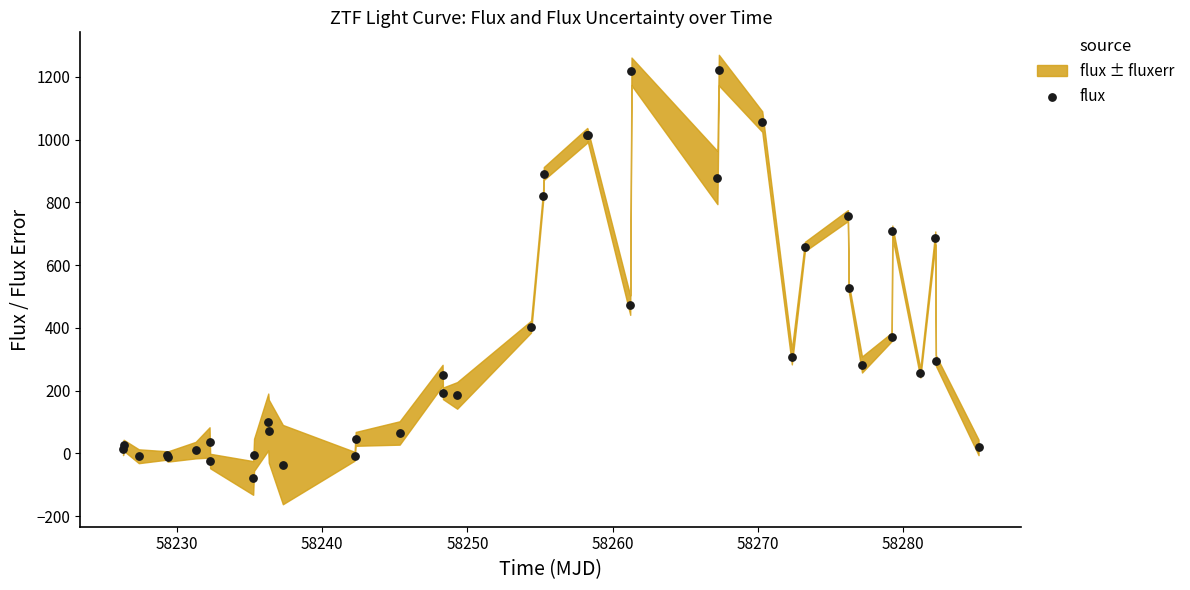

What Y value in the scatter plot is closest to 571?

528.6